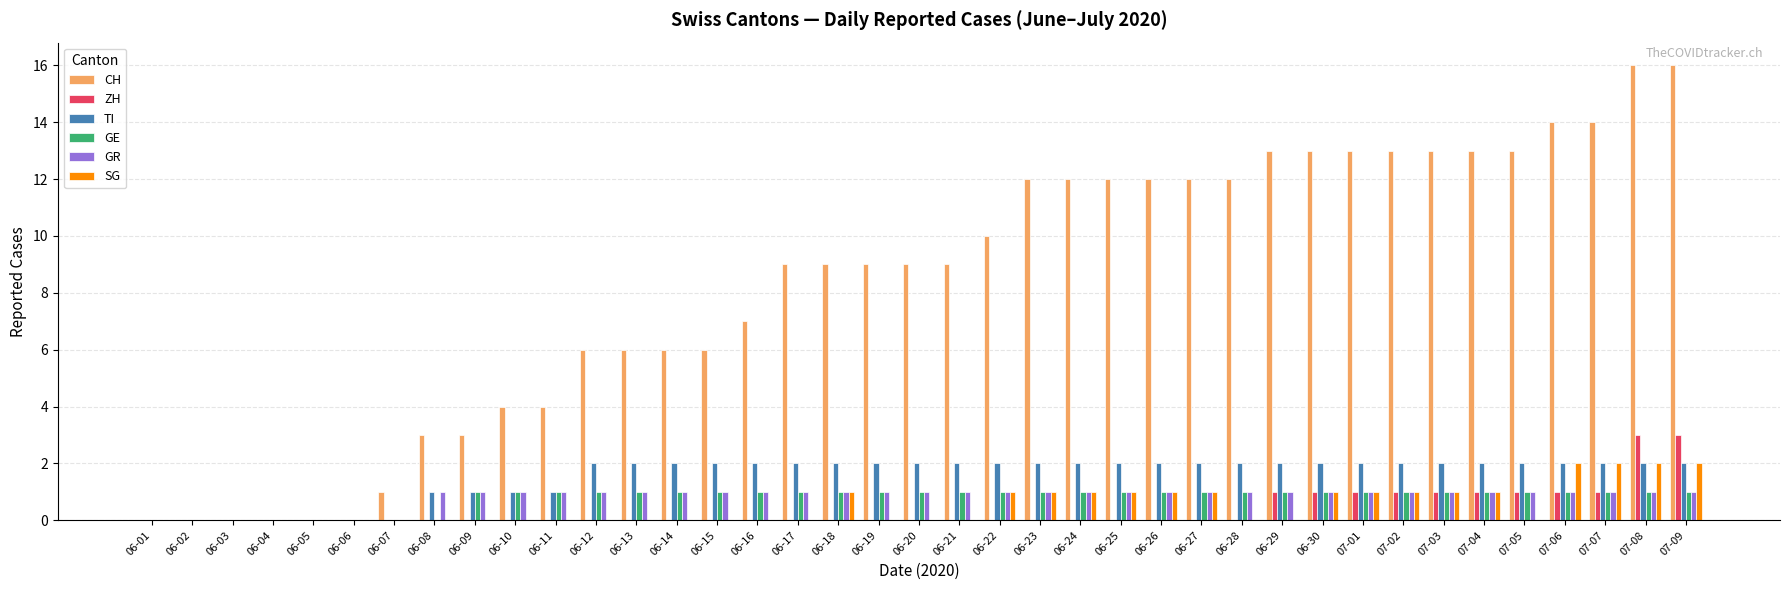

How many groups of bars are there?

39